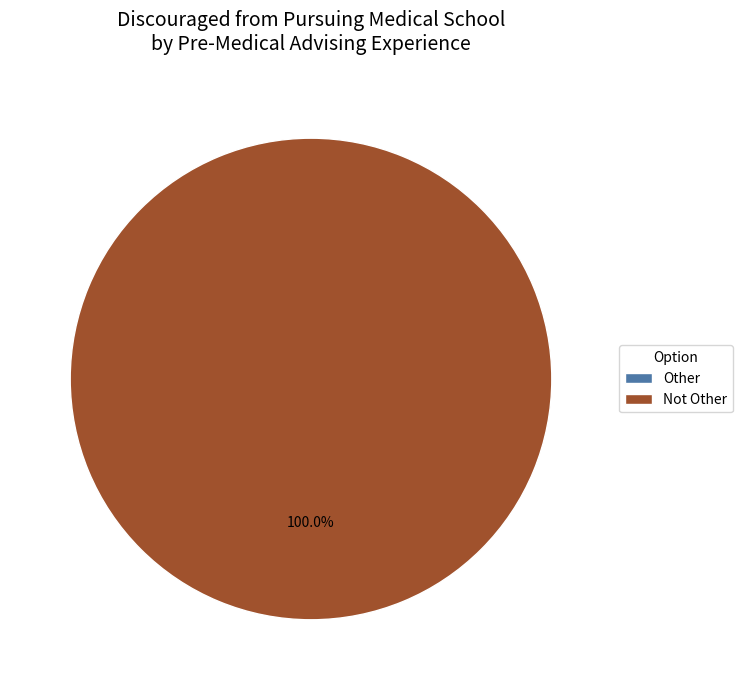

True or false: Other accounts for 0% of the total.

True